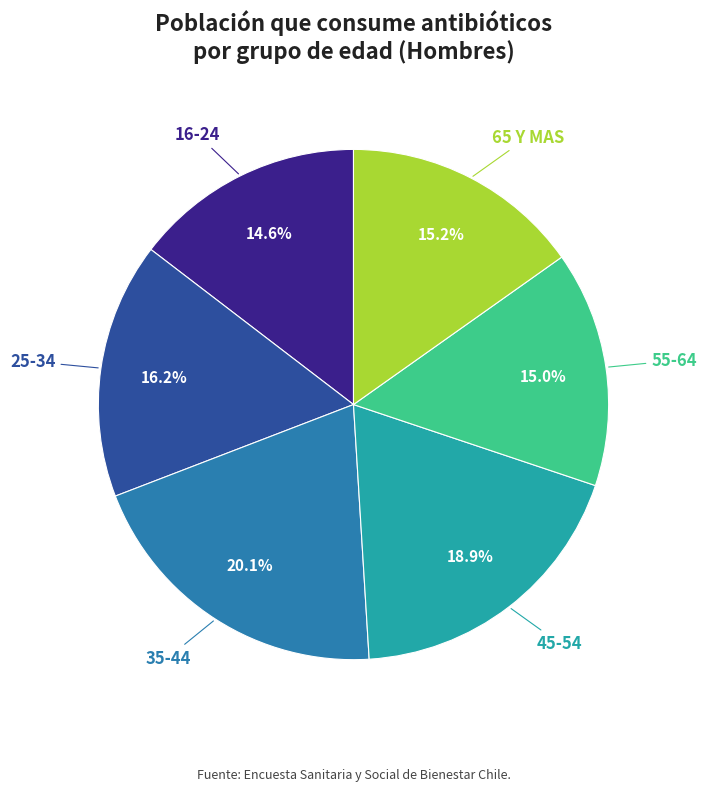

Is there any slice that represents more than half of the pie?

No